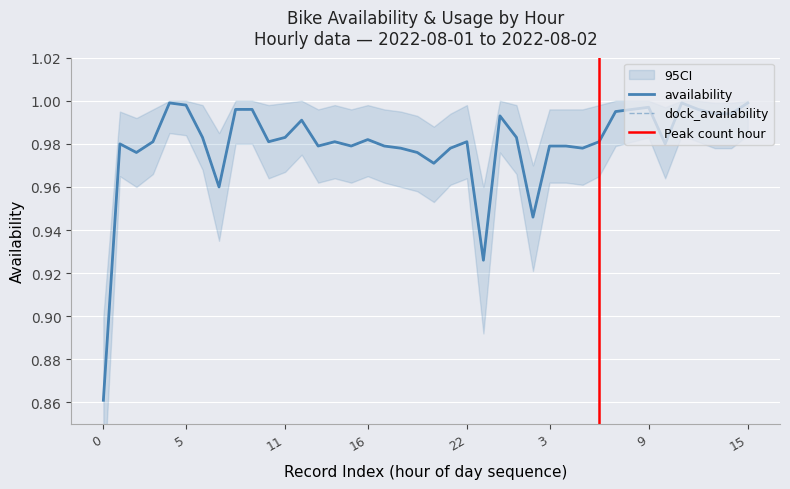

True or false: dock_availability and availability cross at least once.

False